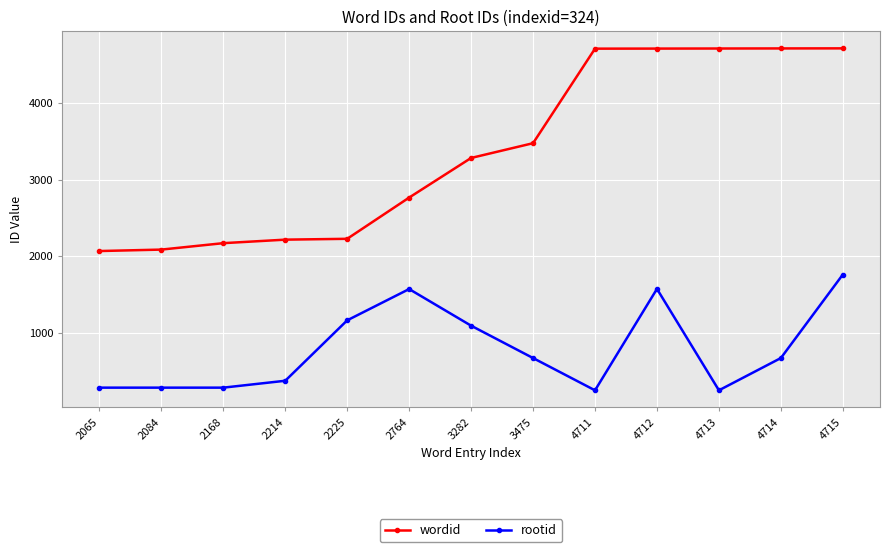

Where is rootid nearest to the value 1001?

3282